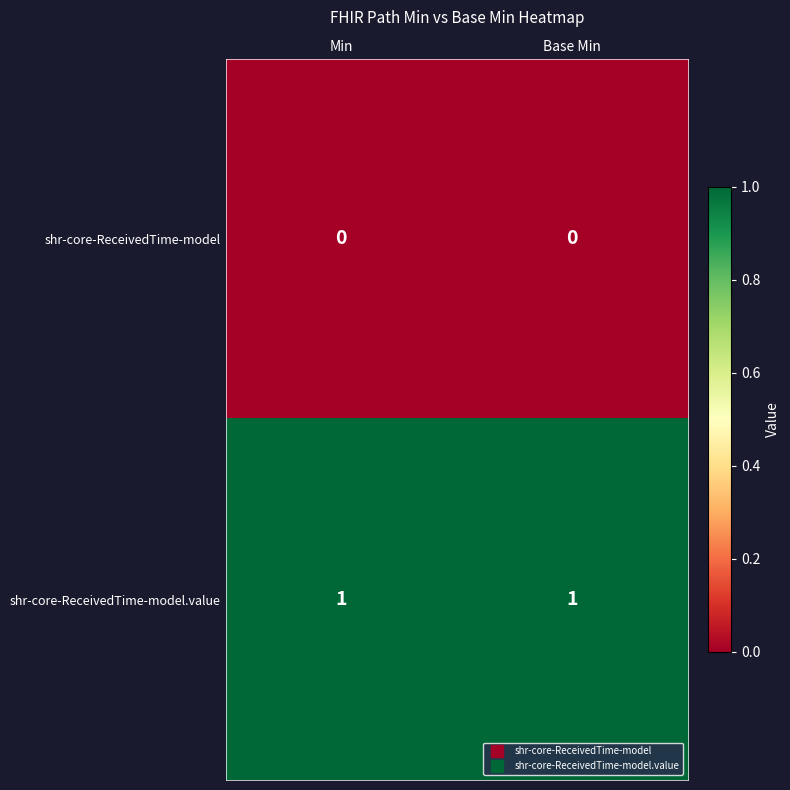

Reading left to right, list all the values displayed in this chart.

shr-core-ReceivedTime-model: Min=0	Base Min=0
shr-core-ReceivedTime-model.value: Min=1	Base Min=1